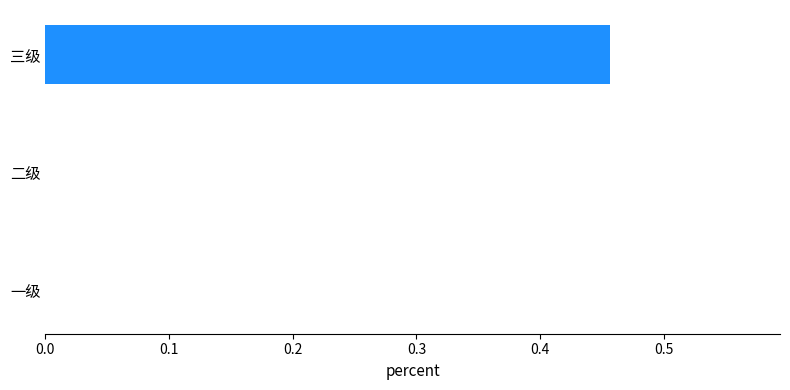

Which label corresponds to the largest value in the chart?

三级